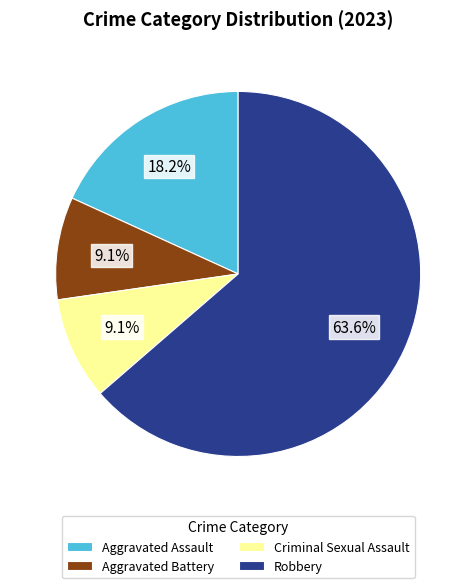

Which slice represents more than half of the pie?

Robbery